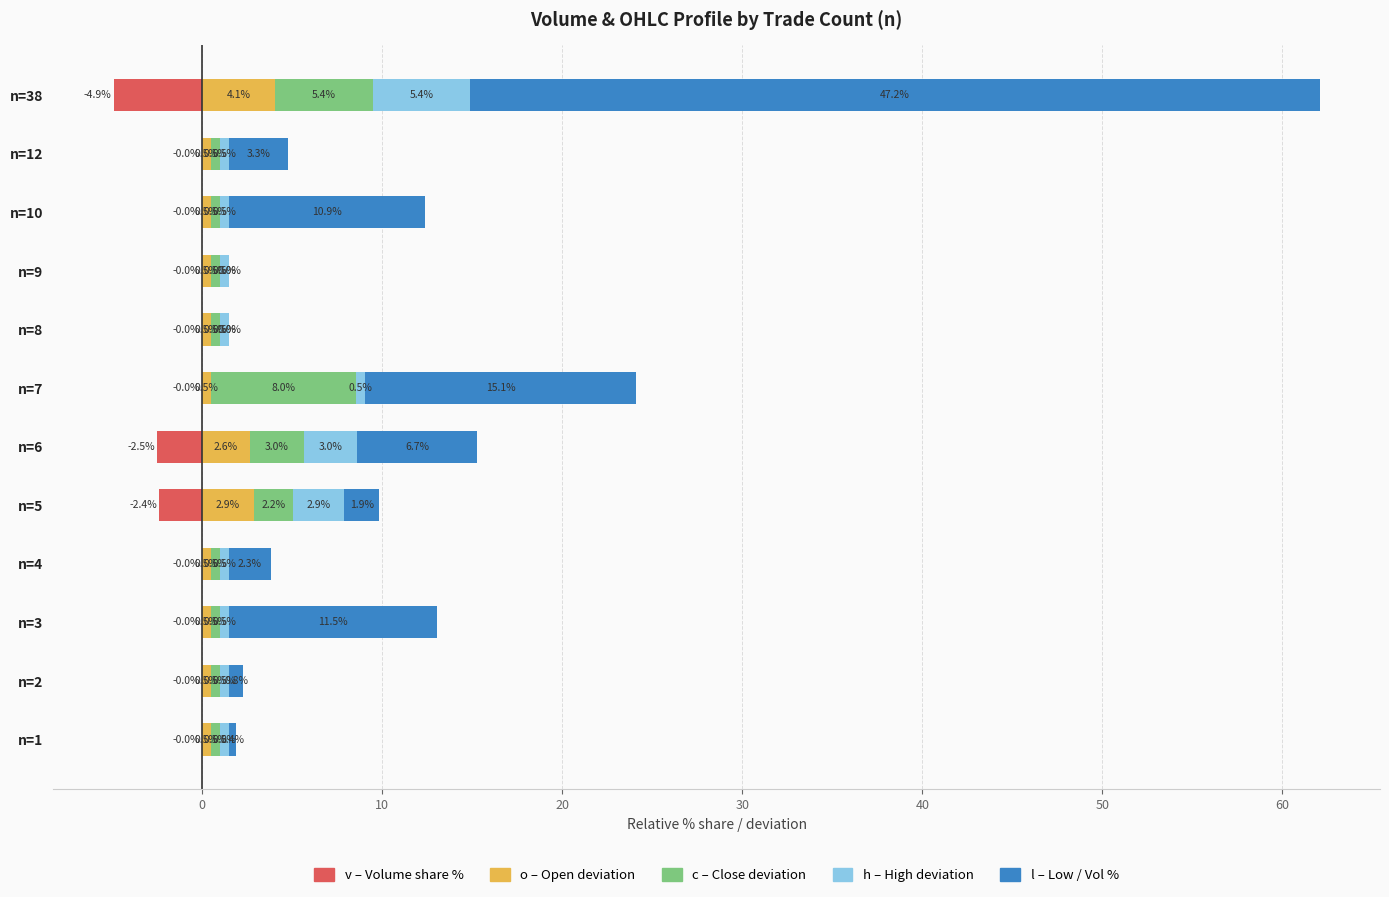

Are the bars horizontal?

Yes